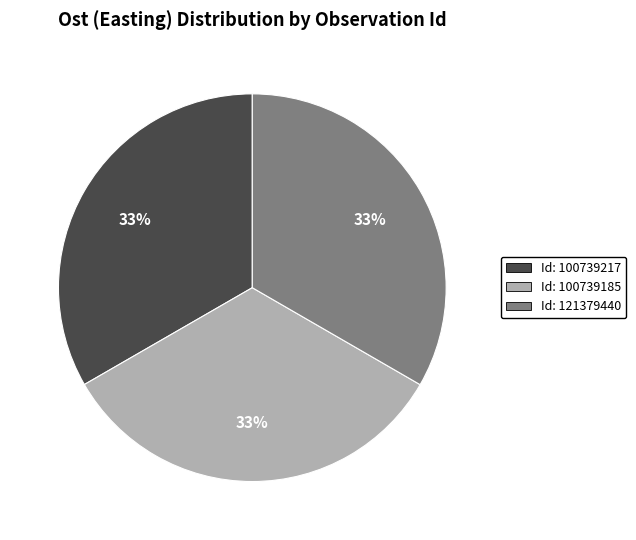

How many segments does this pie chart have?

3